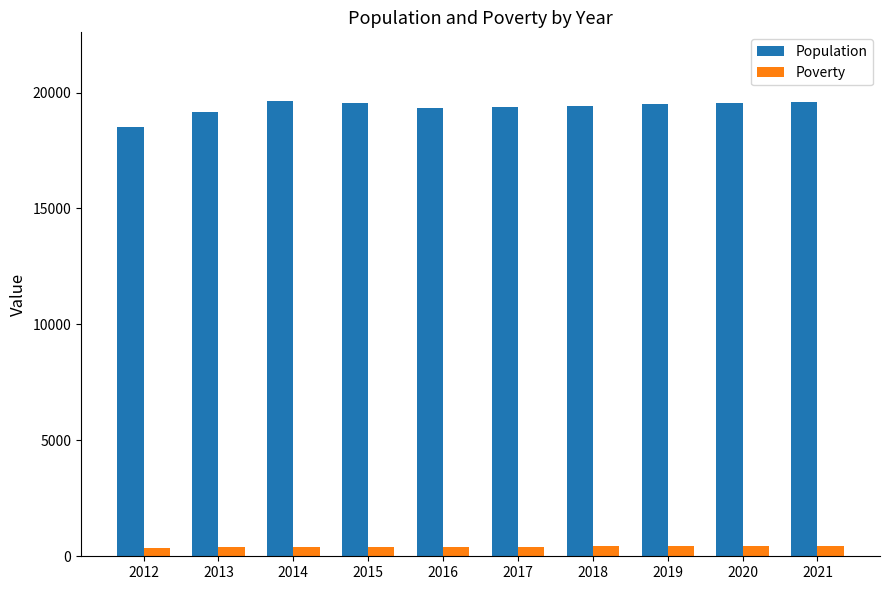

At 2016, list the series in order from smallest to largest.

Poverty, Population